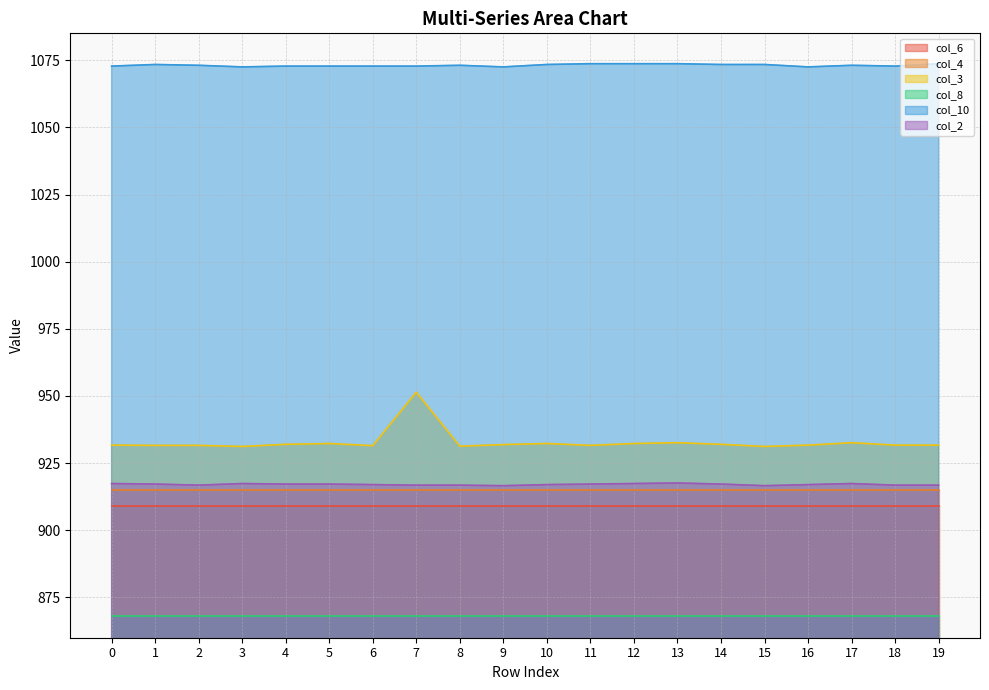

Count the number of data series in this chart.

6